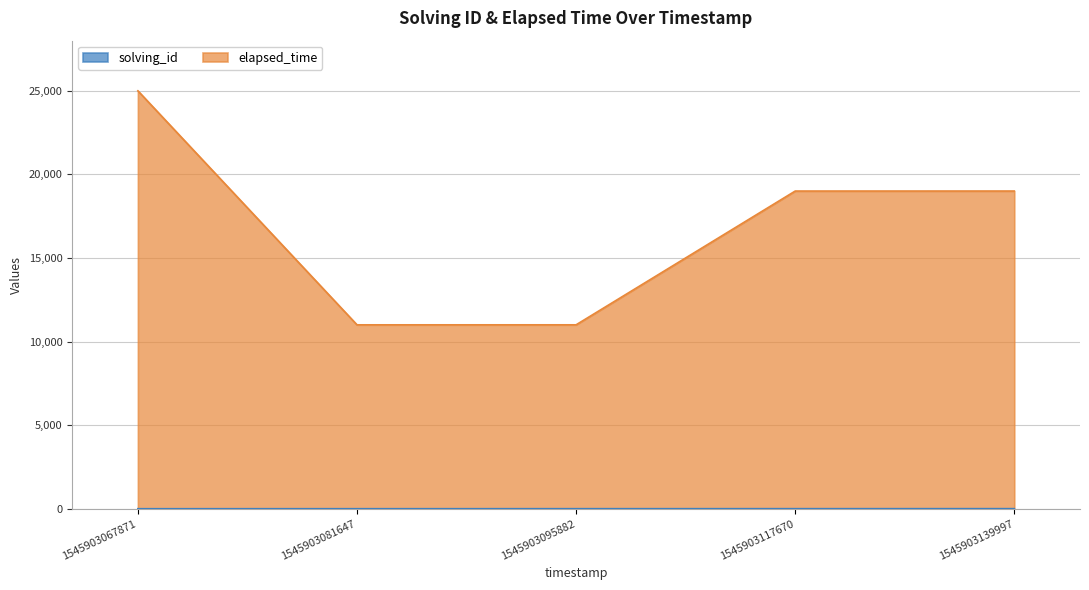

True or false: solving_id and elapsed_time cross at least once.

False